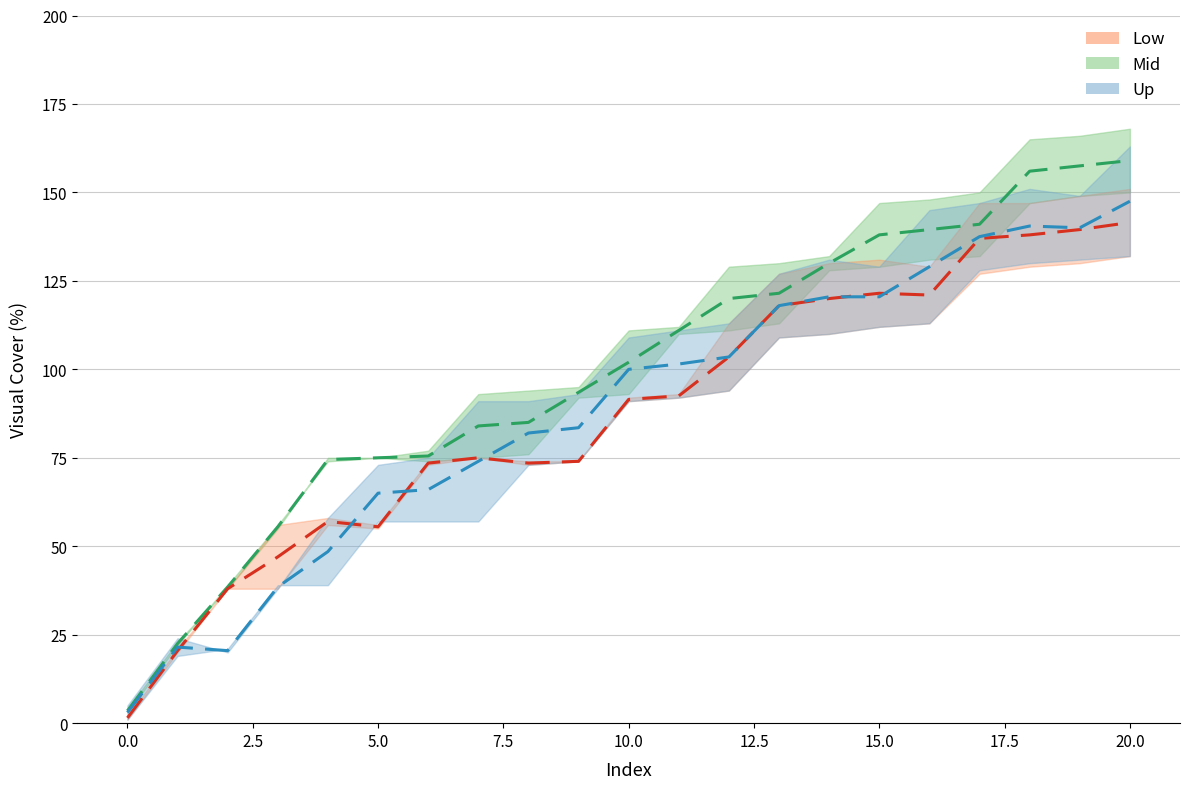

Which category has the highest value across all series?

20